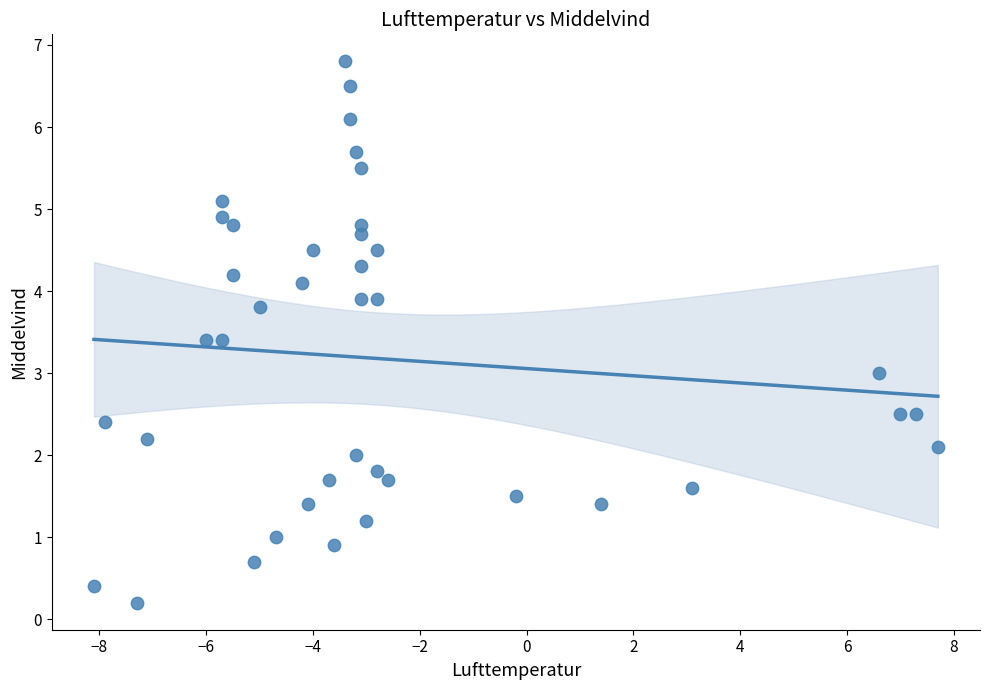

What is the range of X values (max minus min)?

15.8